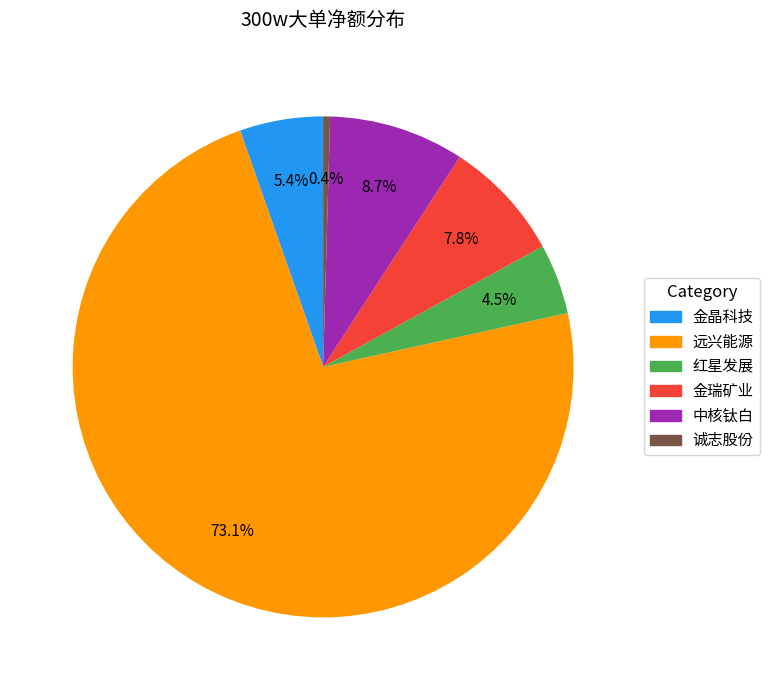

Do 金瑞矿业 and 红星发展 together represent more than half of the pie?

No